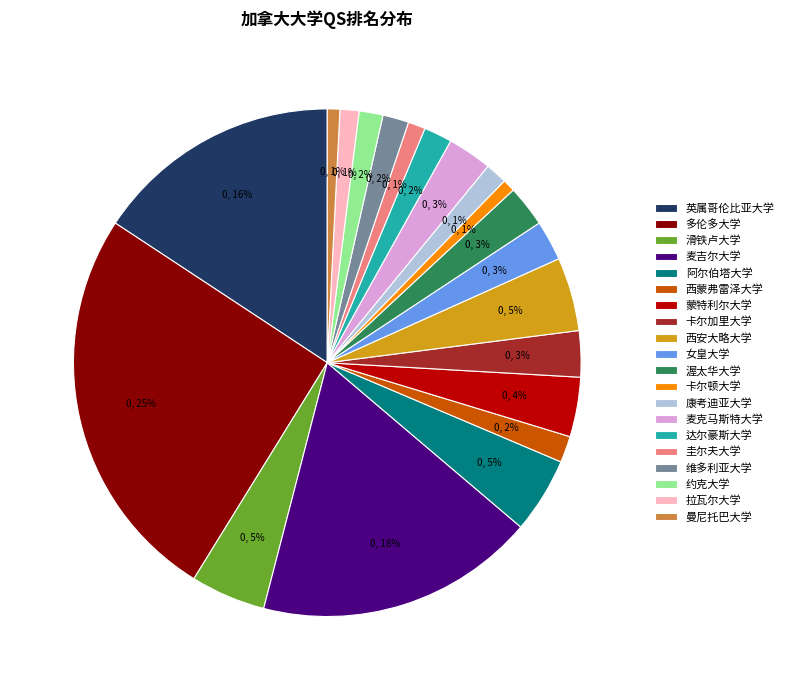

The 卡尔顿大学 slice represents 11% of the pie. True or false?

False